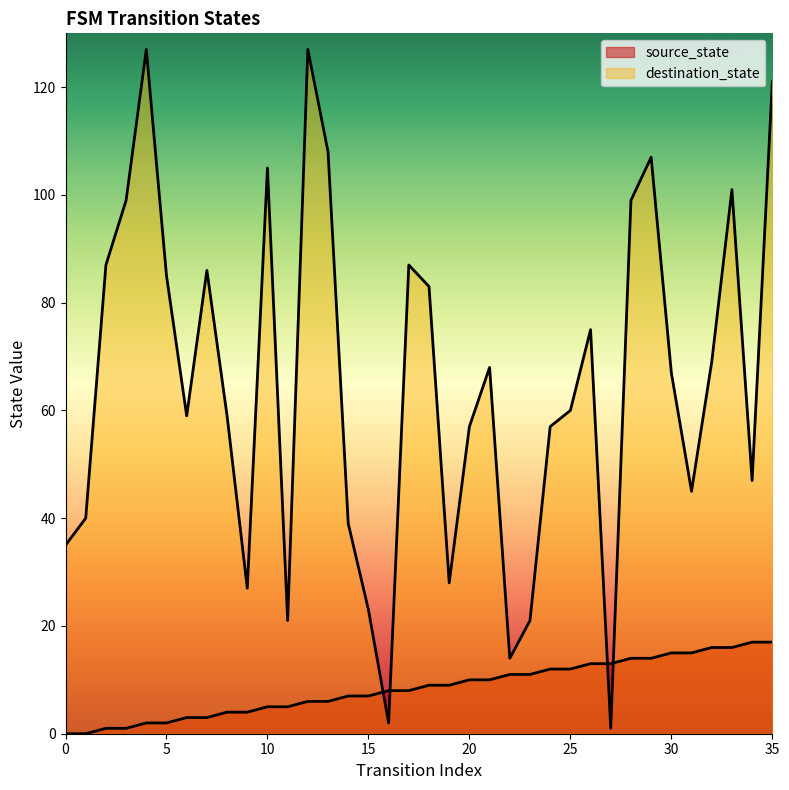

Which series has the largest total across all categories?

destination_state